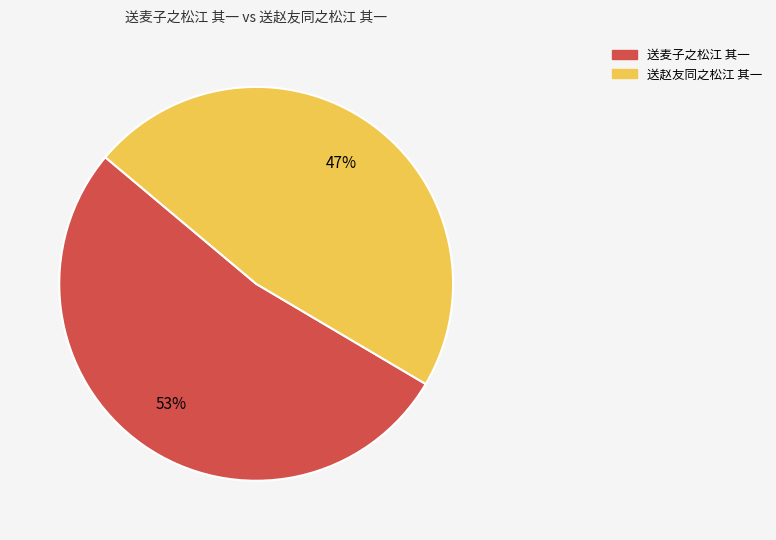

Combined, do 送赵友同之松江 其一 and 送麦子之松江 其一 account for over 50%?

Yes